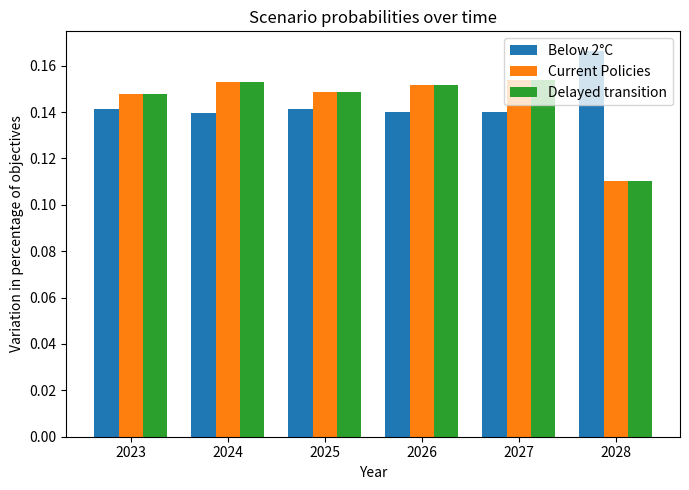

How many series are shown in this chart?

3